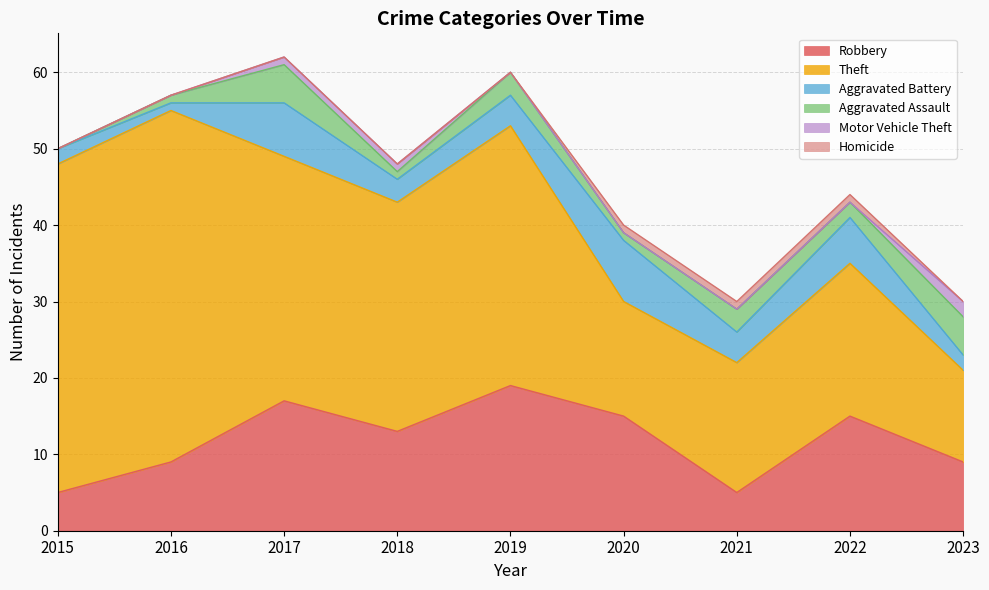

Count the Motor Vehicle Theft values in the range 0 to 1.

8